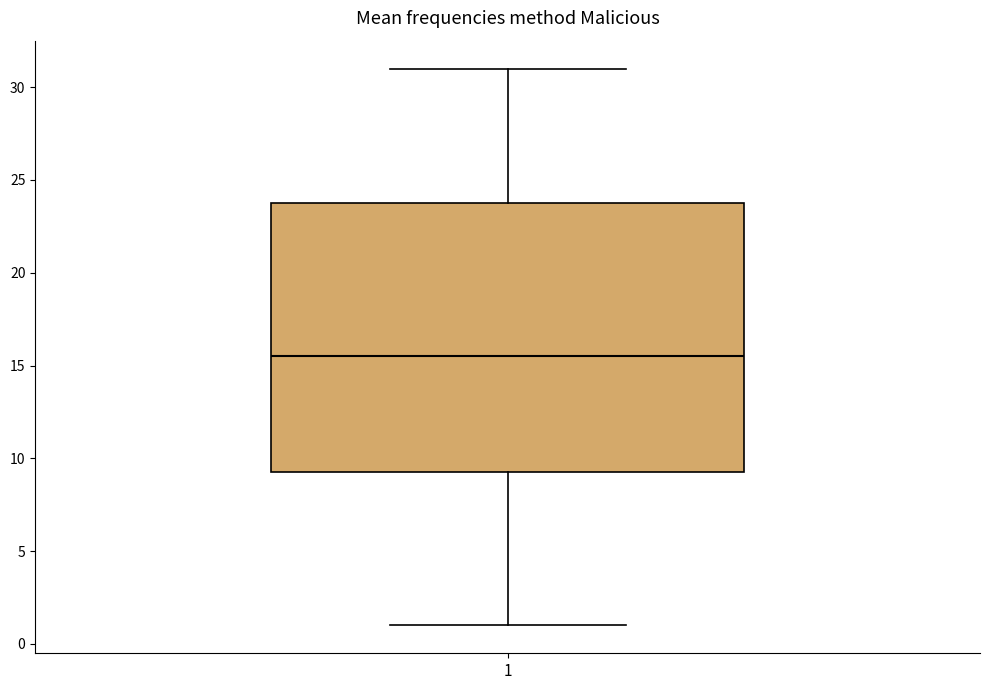

Read this box plot against the y-axis: the position of the median line, the range covered by the box, and the ends of both whiskers. The values are not printed on the chart, so give them approximately, as read against the axis.

median 15.5, box 9.5 to 24.0, whiskers 1.0 to 31.0